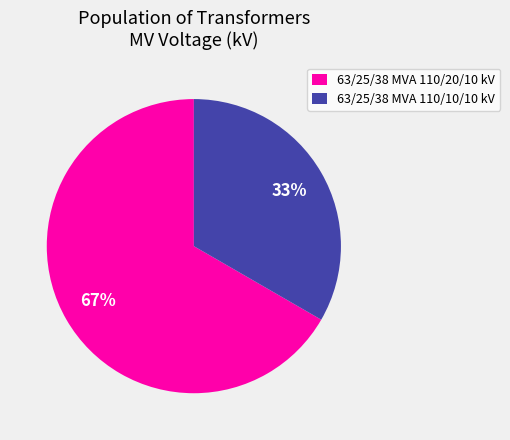

Which category has the smallest portion of the pie?

63/25/38 MVA 110/10/10 kV